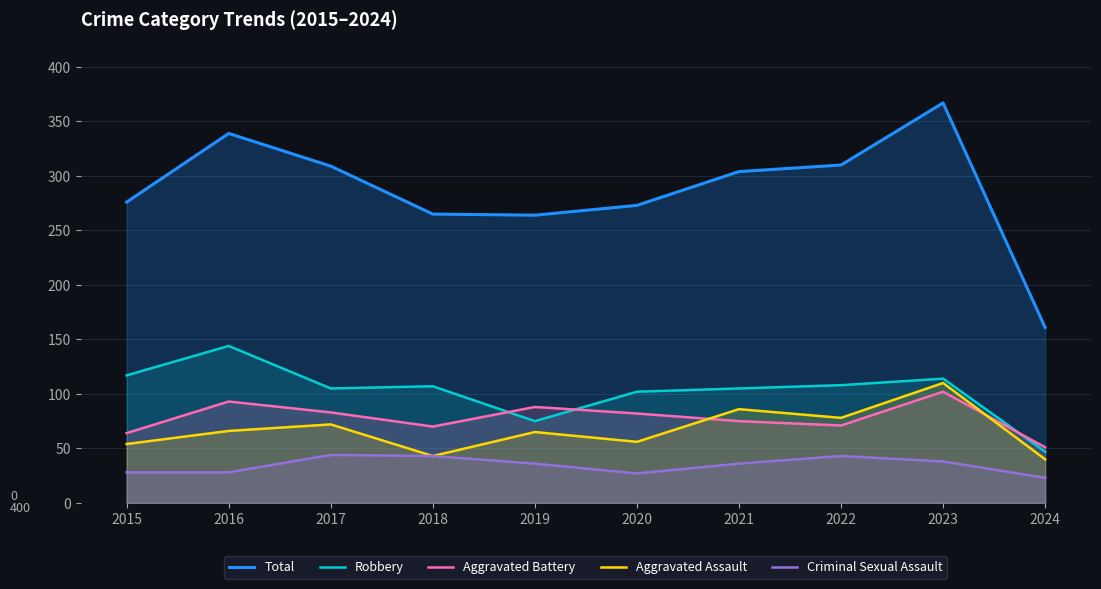

True or false: Total and Robbery cross at least once.

False